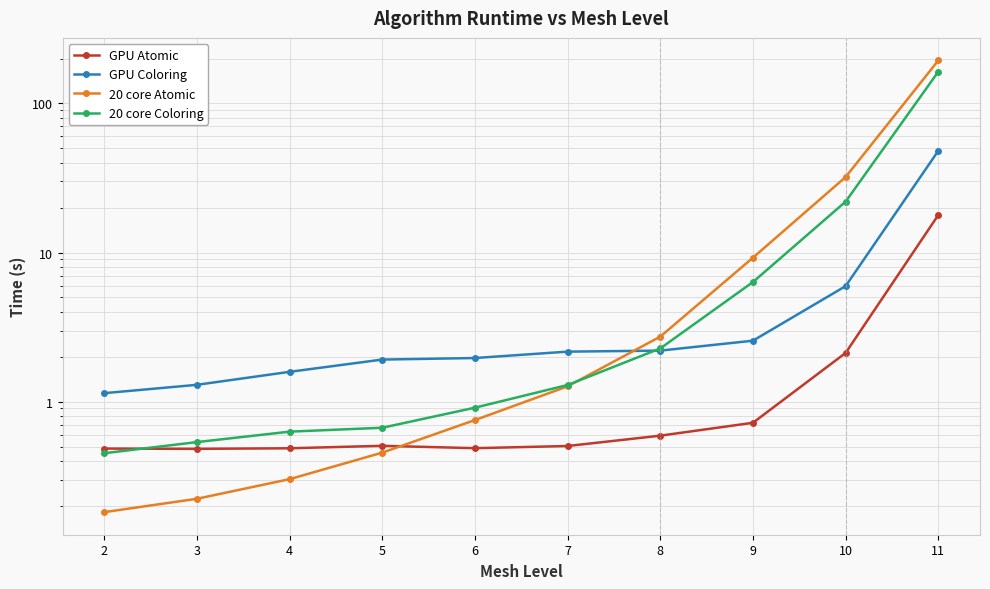

Reading left to right, what are all the values shown in this chart?

GPU Atomic: 0.5	0.5	0.5	0.5	0.5	0.5	0.6	0.7	2.1	17.8
GPU Coloring: 1.1	1.3	1.6	1.9	2.0	2.2	2.2	2.6	6.0	48.1
20 core Atomic: 0.2	0.2	0.3	0.5	0.8	1.3	2.7	9.2	32.1	194.0
20 core Coloring: 0.5	0.5	0.6	0.7	0.9	1.3	2.3	6.3	21.9	163.2